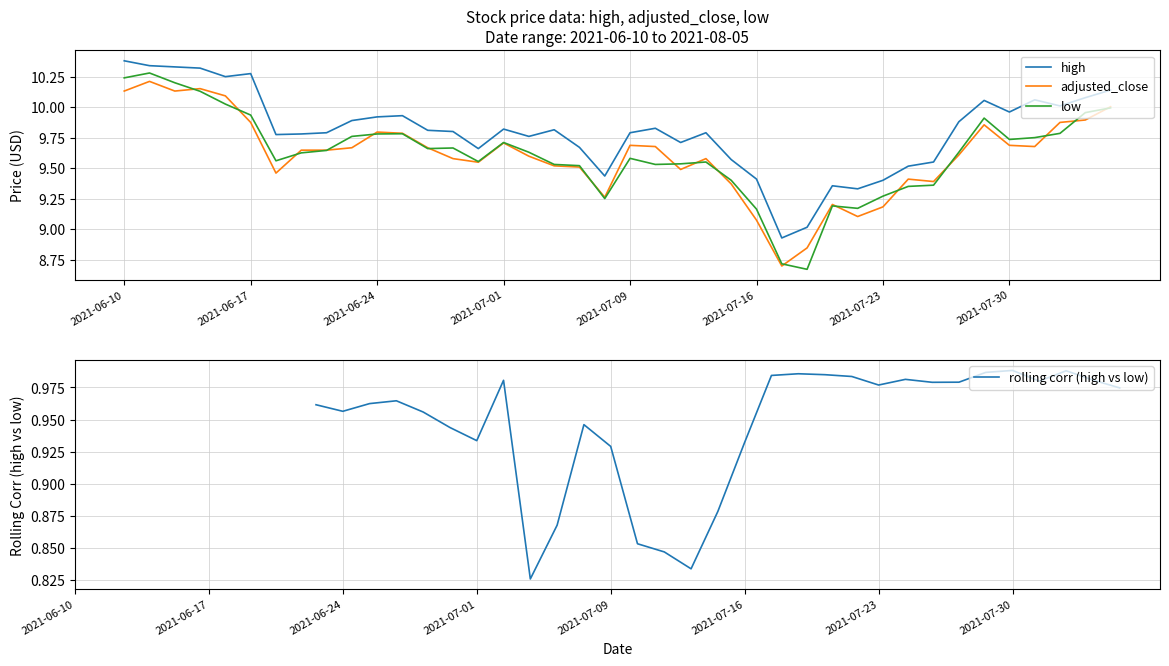

True or false: adjusted_close and rolling corr (high vs low) intersect in this chart.

False